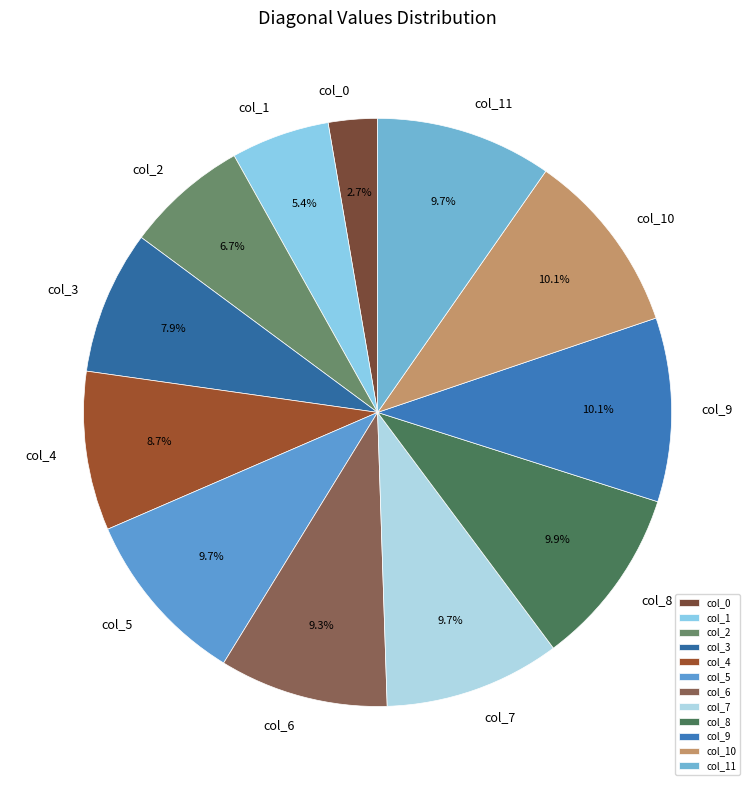

Between col_5 and col_0, which is larger?

col_5